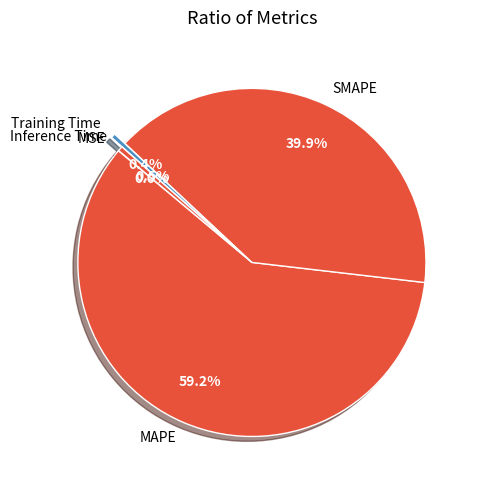

Between SMAPE and MAPE, which is larger?

MAPE